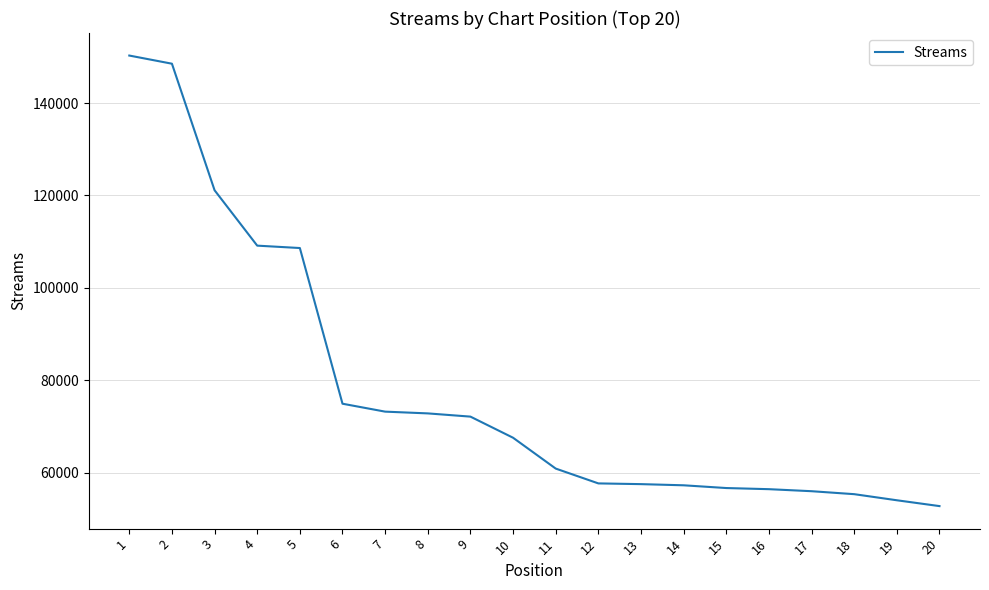

The value at 6 is 74962. True or false?

True